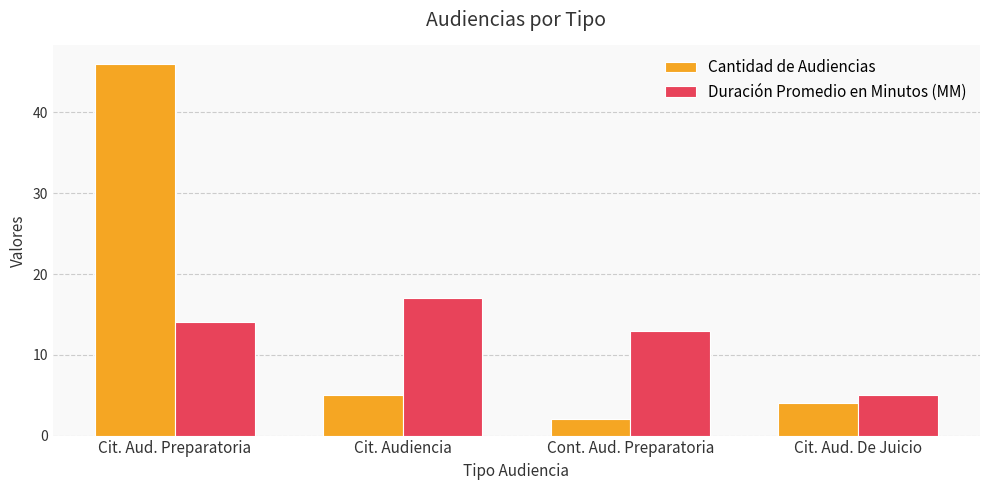

What is the label of the 1st bar from the left?

Cit. Aud. Preparatoria